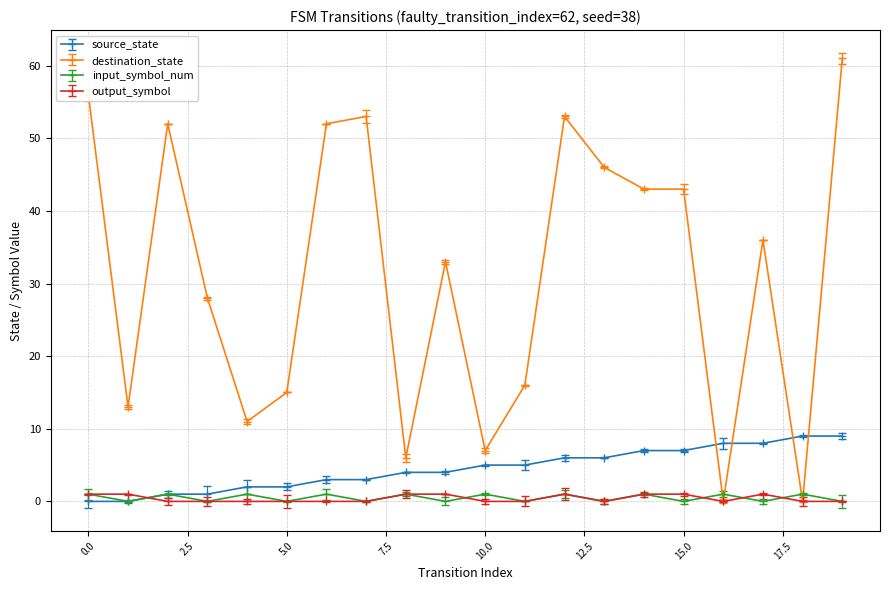

At which label does source_state first exceed 5?

12